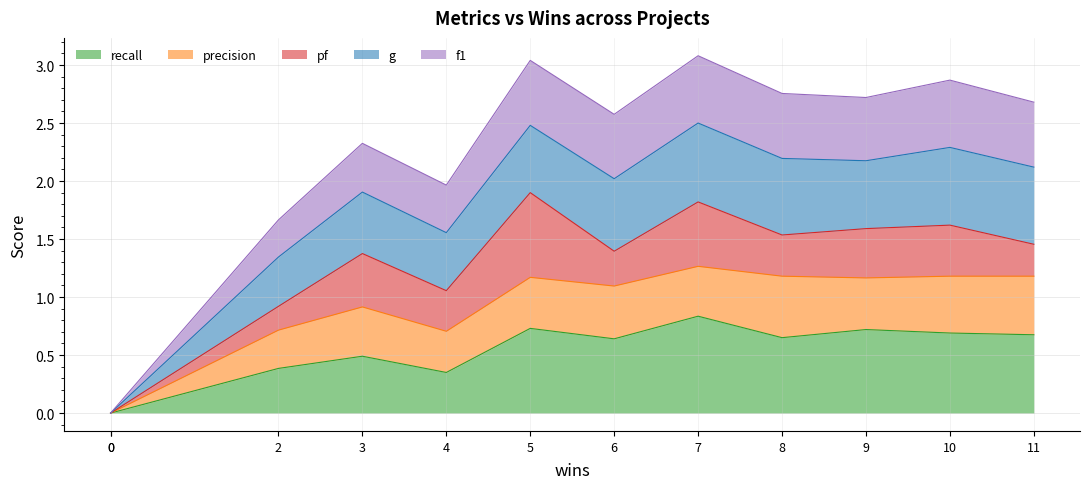

At which label does recall reach its peak?

7